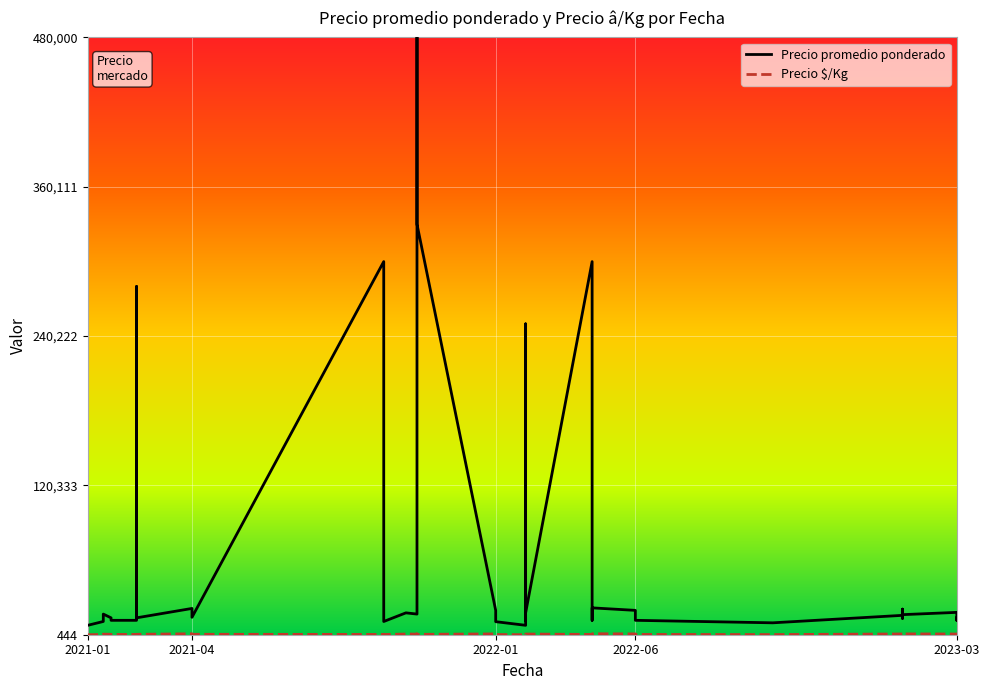

Count the number of data series in this chart.

2